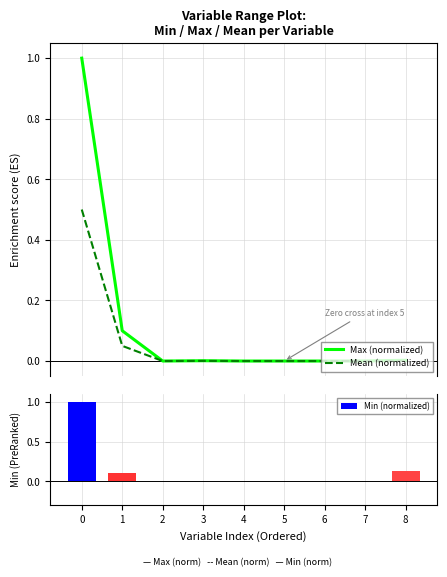

How many groups of bars are there?

9